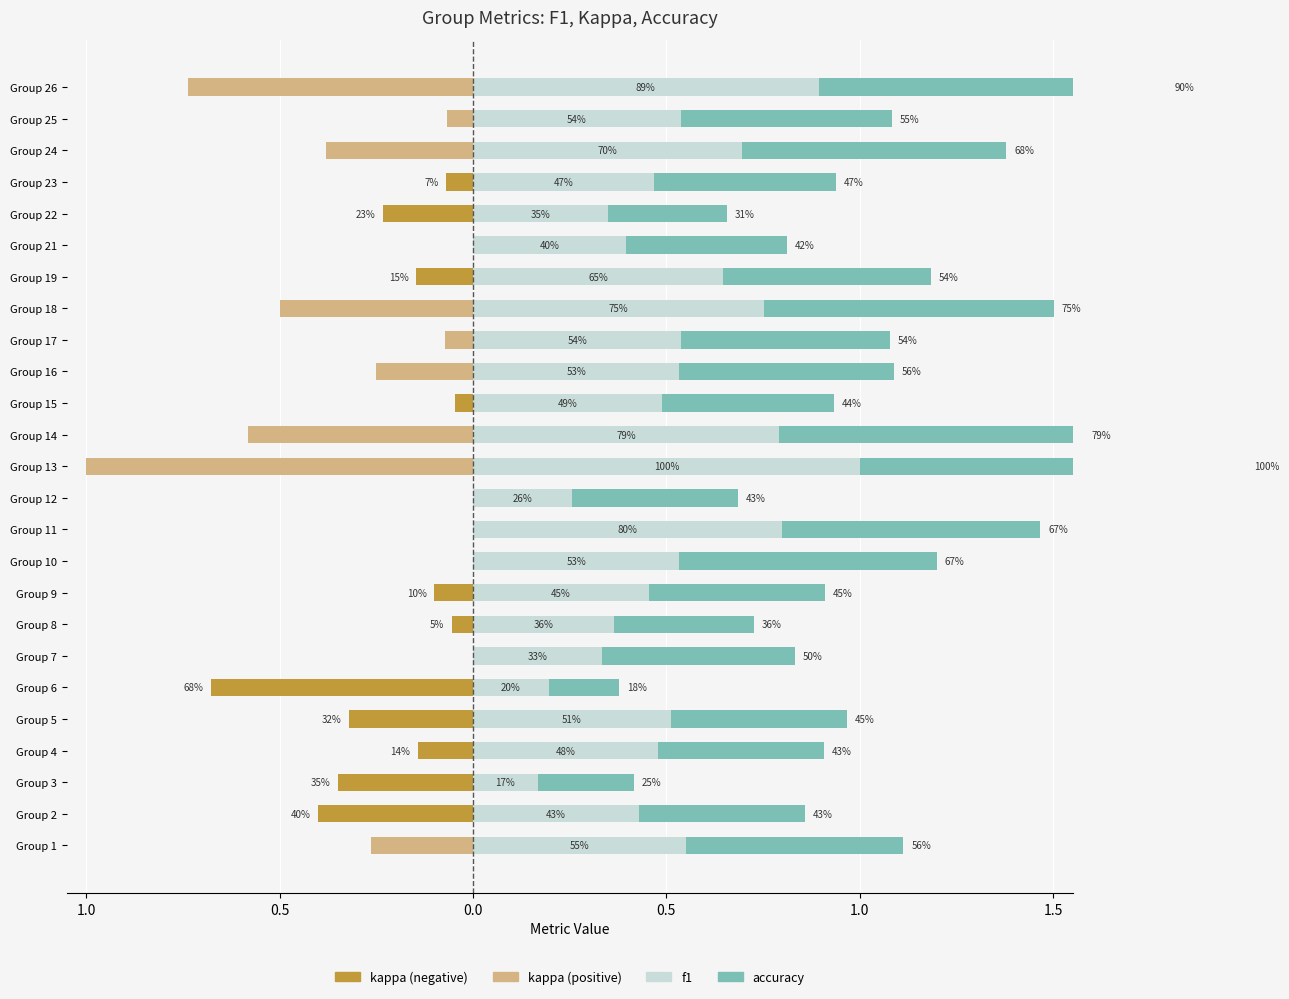

The value of kappa (positive) at Group 9 is 0.0. True or false?

True